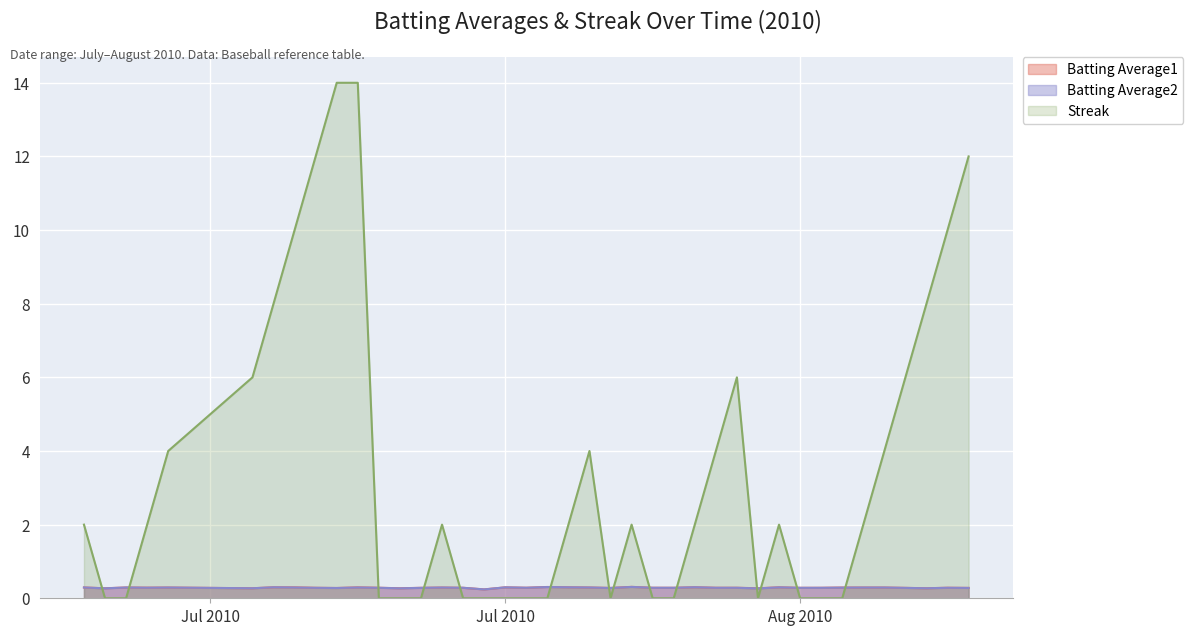

How many Batting Average1 values are between 0 and 1?

40